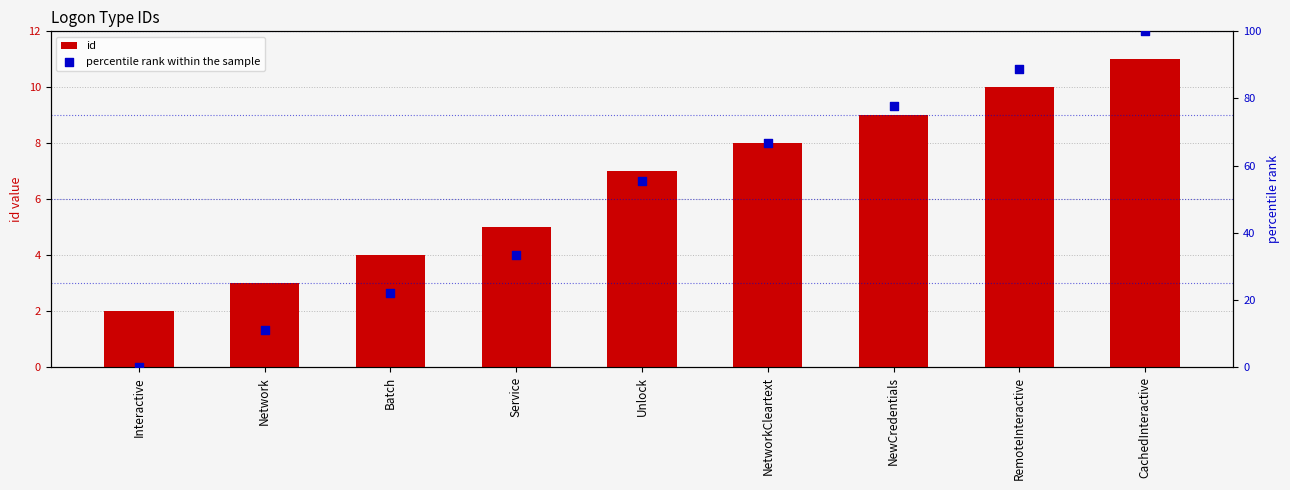

What is the total value across all series at Interactive?

2.0